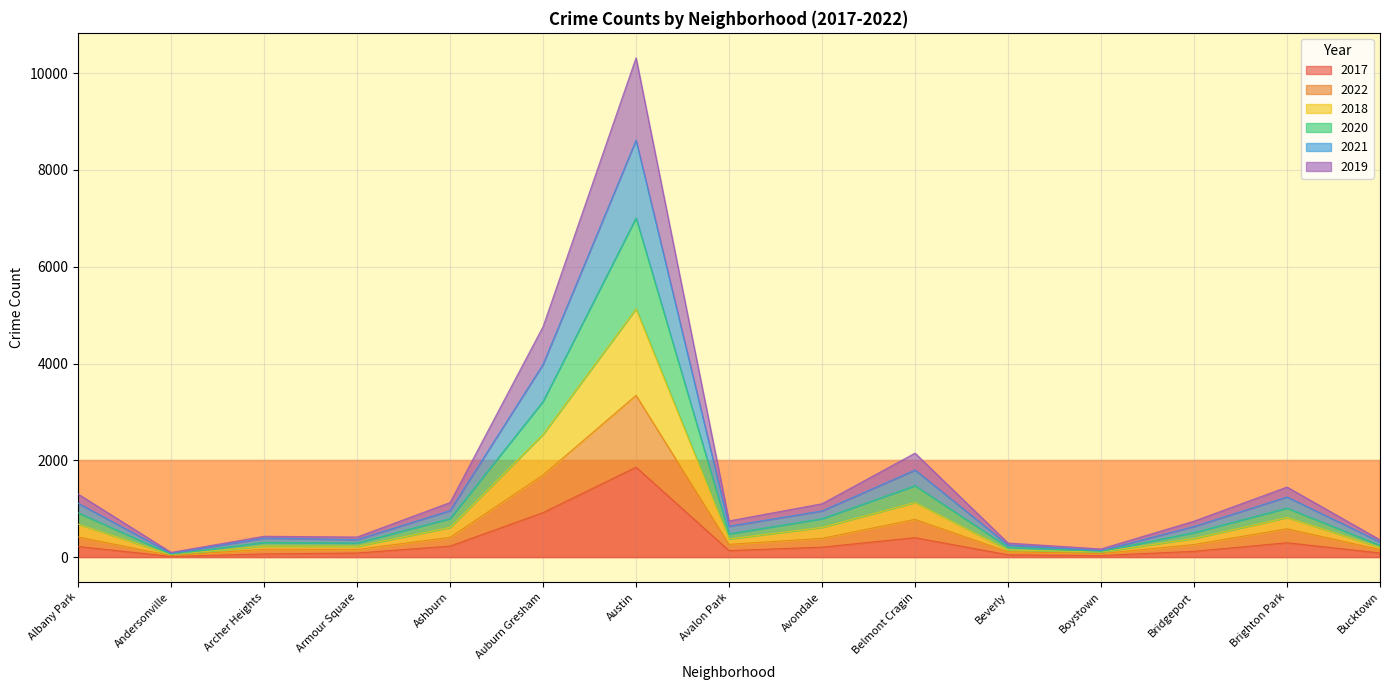

What is the label of the 13th point from the right?

Archer Heights